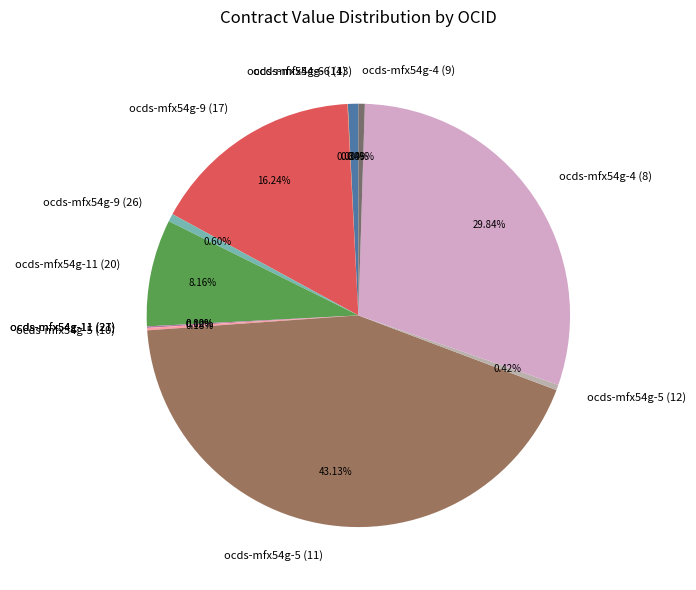

Does ocds-mfx54g-4 (8) represent more than half of the total?

No